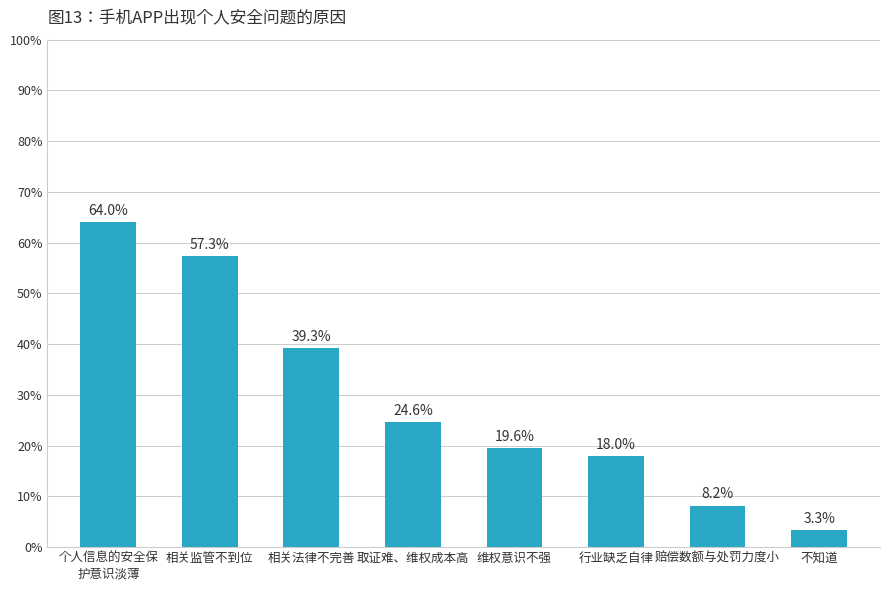

Reading left to right, transcribe all the data shown in this chart.

个人信息的安全保
护意识淡薄=64.0	相关监管不到位=57.3	相关法律不完善=39.3	取证难、维权成本高=24.6	维权意识不强=19.6	行业缺乏自律=18.0	赔偿数额与处罚力度小=8.2	不知道=3.3